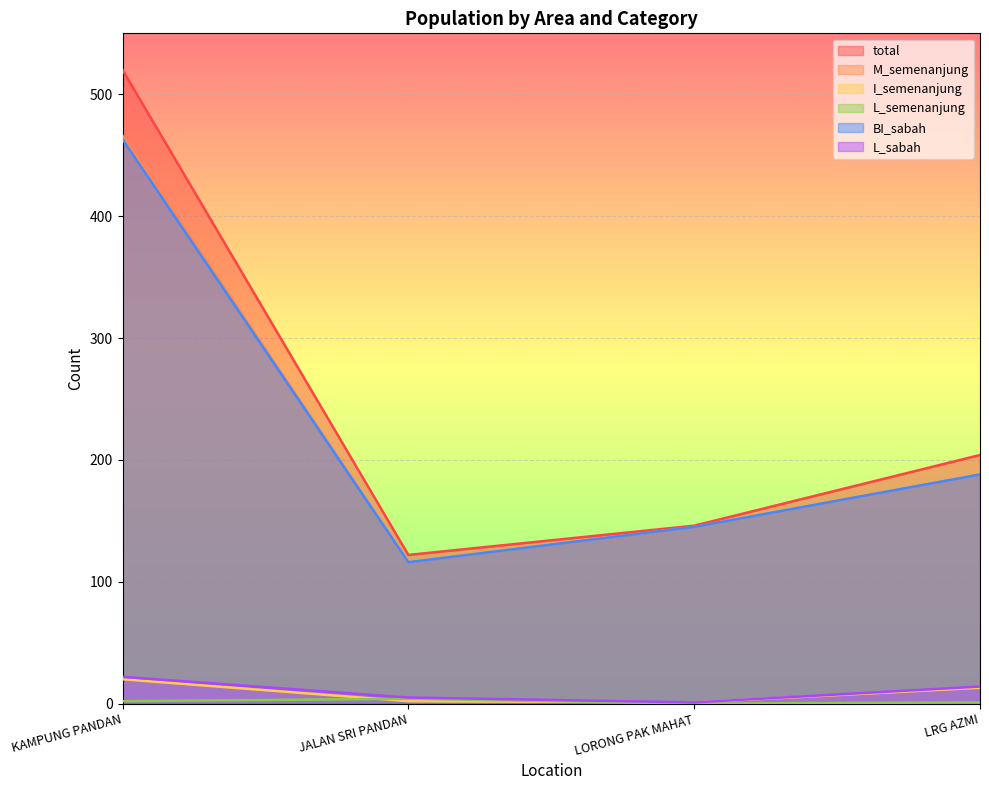

True or false: L_sabah has more than 0 points higher than both neighbors.

False